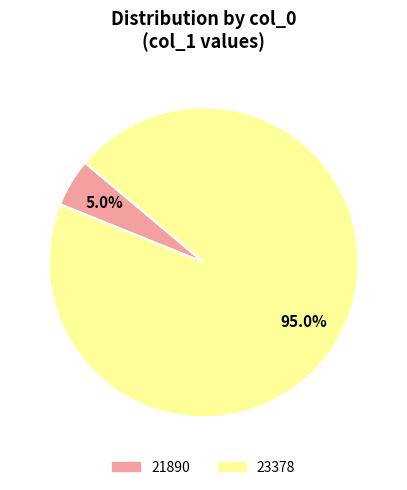

What is the total percentage of 23378 and 21890?

100.0%